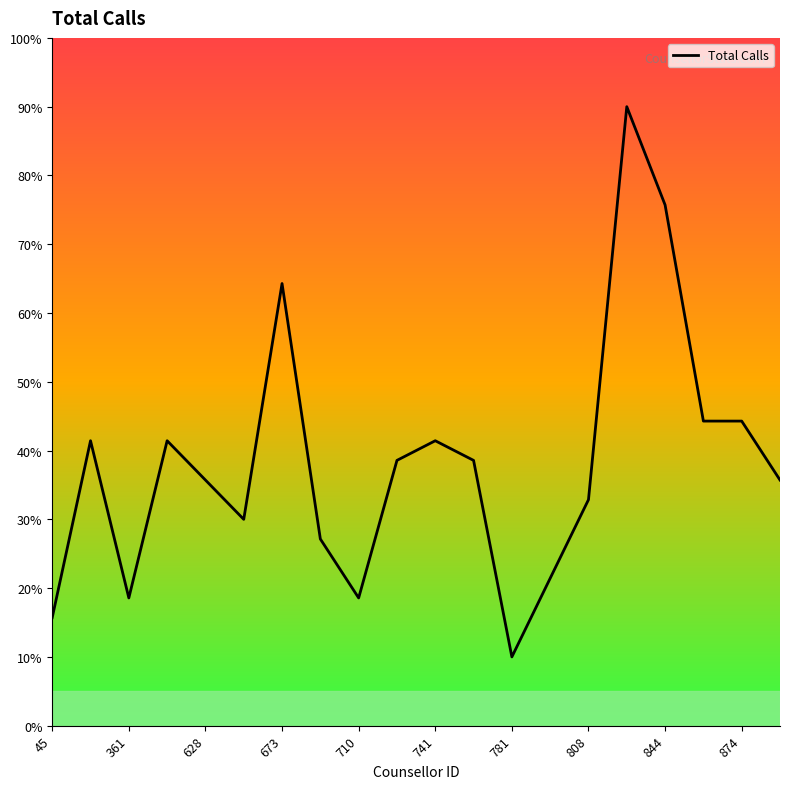

What is the greatest value displayed?

90.0